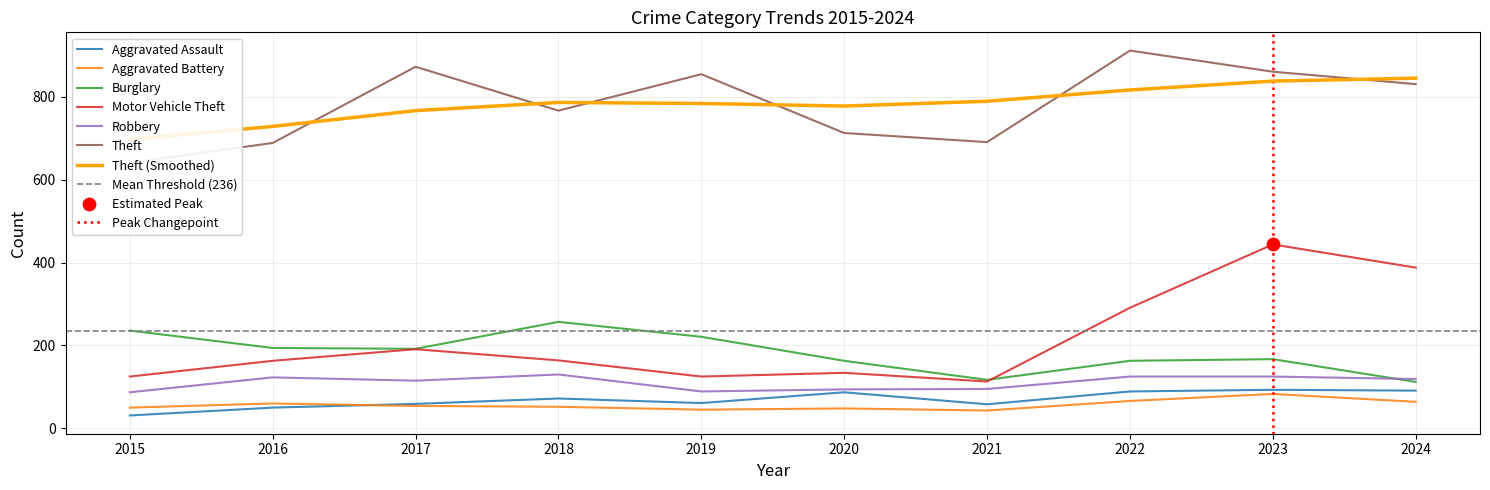

Which series reaches the maximum Y coordinate?

Theft